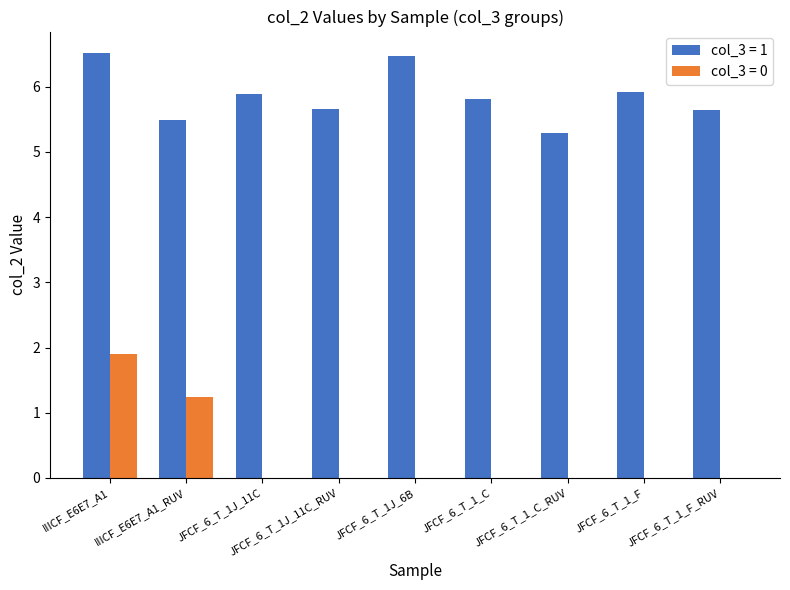

The value of col_3 = 1 at IIICF_E6E7_A1_RUV is 9.7. True or false?

False